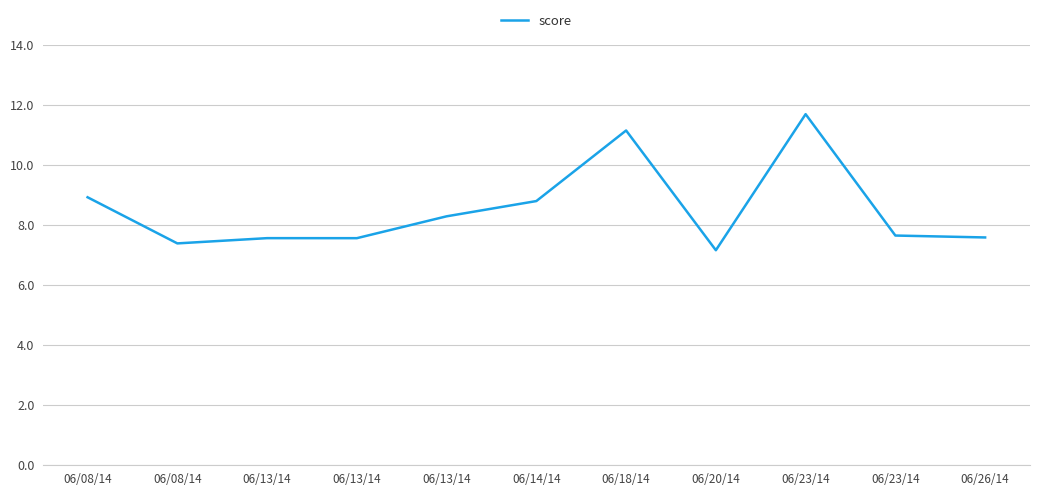

What is the change in value from 06/08/14 to 06/23/14?

-1.3